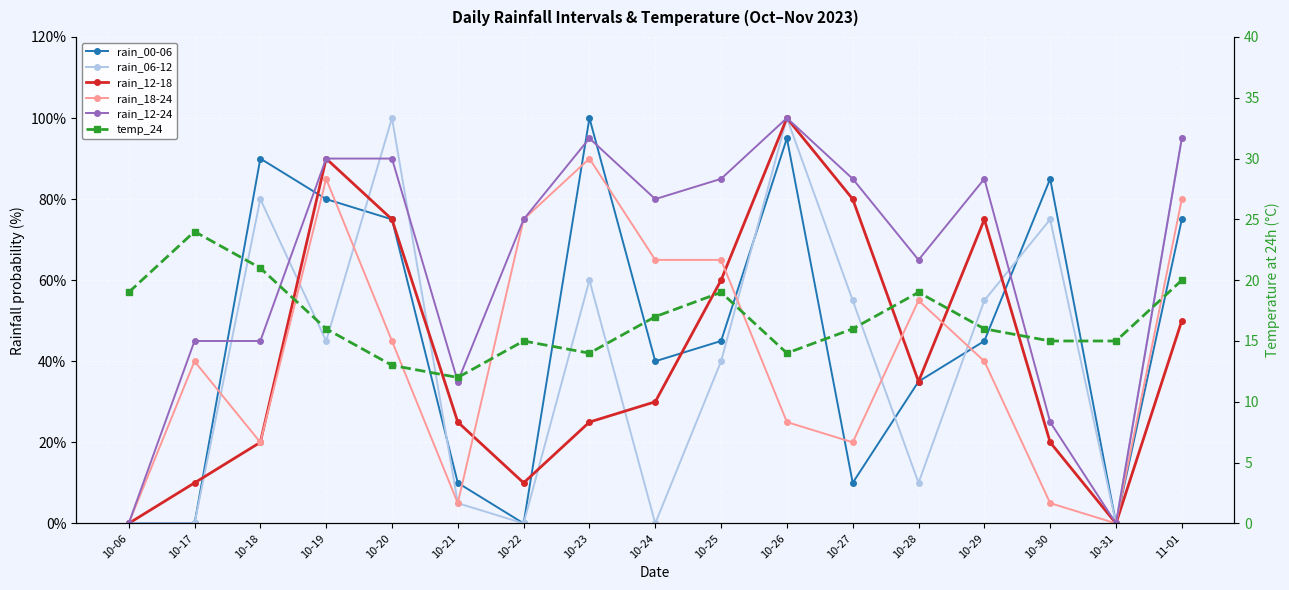

Reading right to left, transcribe all the data shown in this chart.

rain_00-06: 11-01=75	10-31=0	10-30=85	10-29=45	10-28=35	10-27=10	10-26=95	10-25=45	10-24=40	10-23=100	10-22=0	10-21=10	10-20=75	10-19=80	10-18=90	10-17=0	10-06=0
rain_06-12: 11-01=95	10-31=0	10-30=75	10-29=55	10-28=10	10-27=55	10-26=100	10-25=40	10-24=0	10-23=60	10-22=0	10-21=5	10-20=100	10-19=45	10-18=80	10-17=0	10-06=0
rain_12-18: 11-01=50	10-31=0	10-30=20	10-29=75	10-28=35	10-27=80	10-26=100	10-25=60	10-24=30	10-23=25	10-22=10	10-21=25	10-20=75	10-19=90	10-18=20	10-17=10	10-06=0
rain_18-24: 11-01=80	10-31=0	10-30=5	10-29=40	10-28=55	10-27=20	10-26=25	10-25=65	10-24=65	10-23=90	10-22=75	10-21=5	10-20=45	10-19=85	10-18=20	10-17=40	10-06=0
rain_12-24: 11-01=95	10-31=0	10-30=25	10-29=85	10-28=65	10-27=85	10-26=100	10-25=85	10-24=80	10-23=95	10-22=75	10-21=35	10-20=90	10-19=90	10-18=45	10-17=45	10-06=0
temp_24: 11-01=20	10-31=15	10-30=15	10-29=16	10-28=19	10-27=16	10-26=14	10-25=19	10-24=17	10-23=14	10-22=15	10-21=12	10-20=13	10-19=16	10-18=21	10-17=24	10-06=19